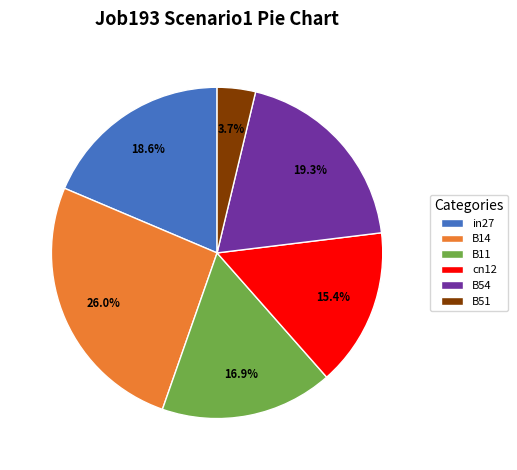

Which has a higher value, B54 or B14?

B14